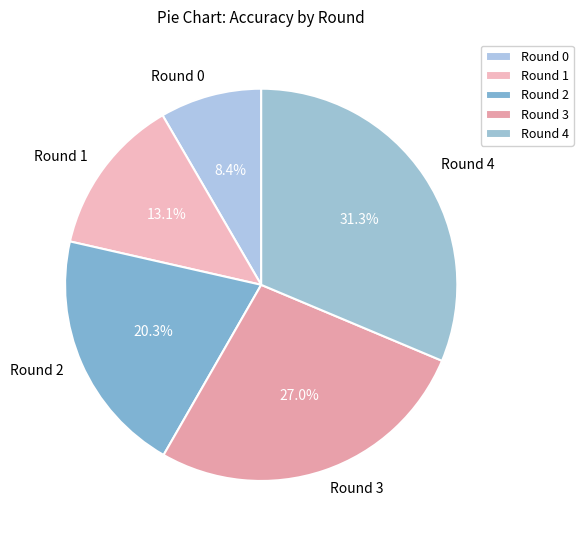

Does Round 2 account for over 50% of the chart?

No